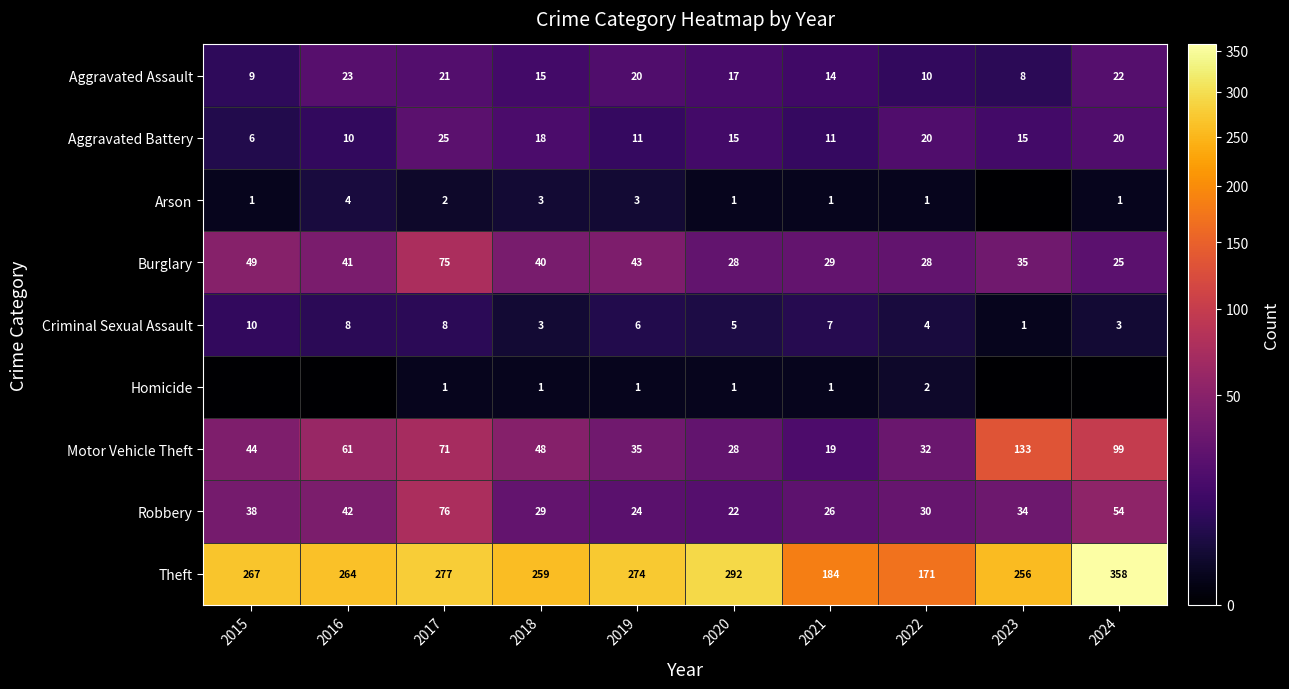

What is the spread (max minus min) of values at 2015?

267